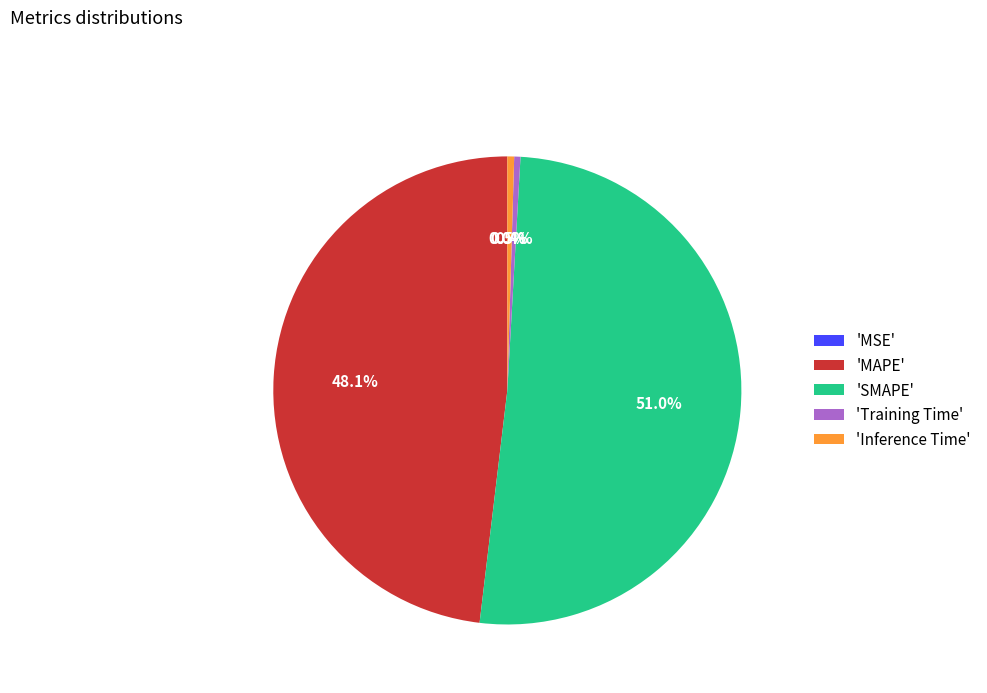

To the nearest percent, what is the difference between the largest and smallest slice percentages?

51%